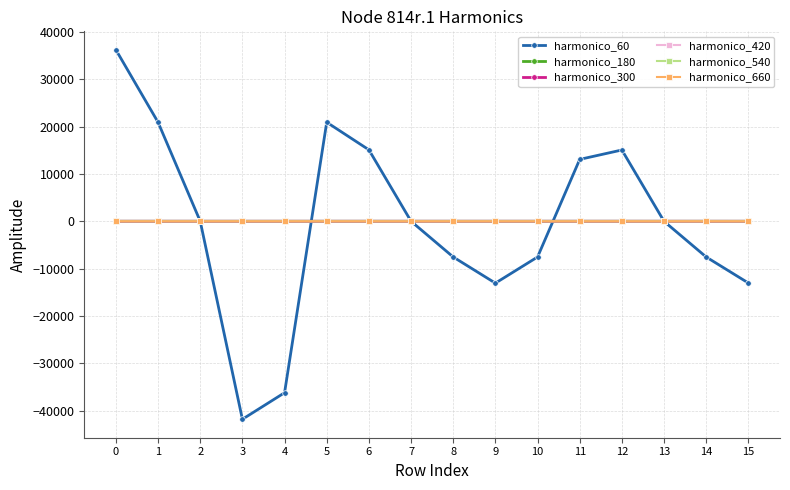

What is the total value across all series at 15?

-13050.5